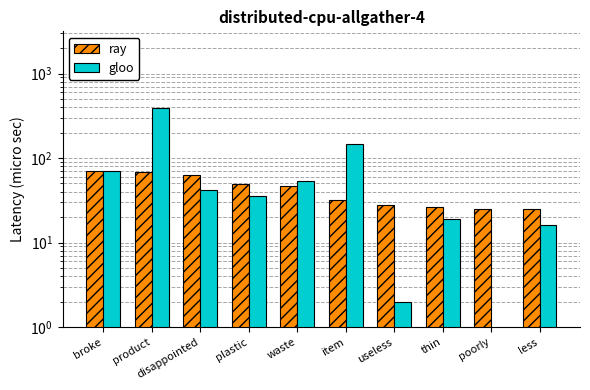

How many series are shown in this chart?

2